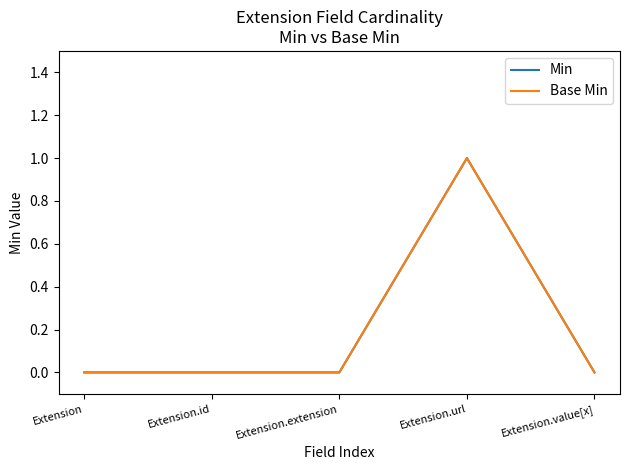

The Min series shows 1 at Extension.url. True or false?

False